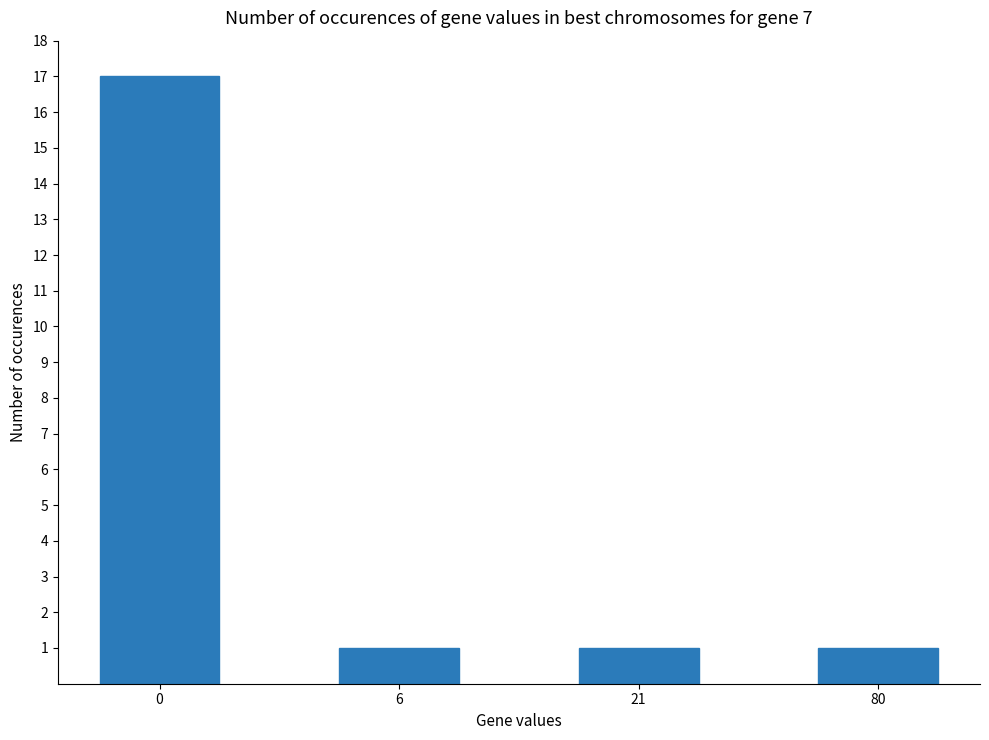

Read the value at 21.

1